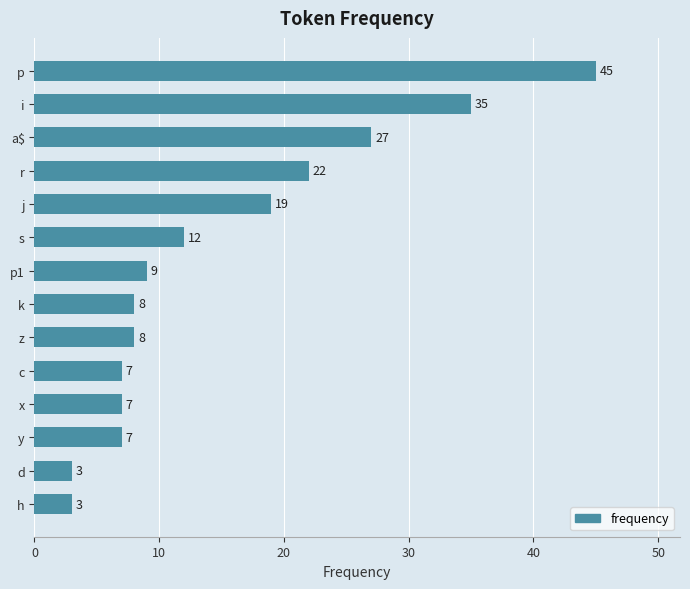

What is the maximum value shown in the chart?

45